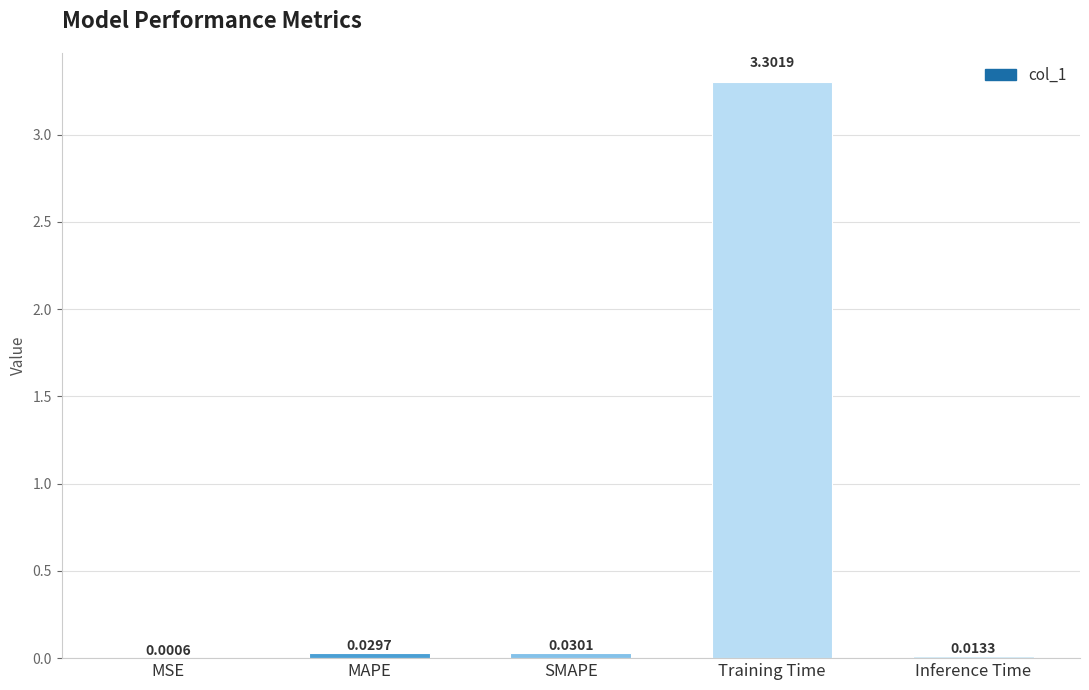

What is the difference between the values at Training Time and MAPE?

3.3